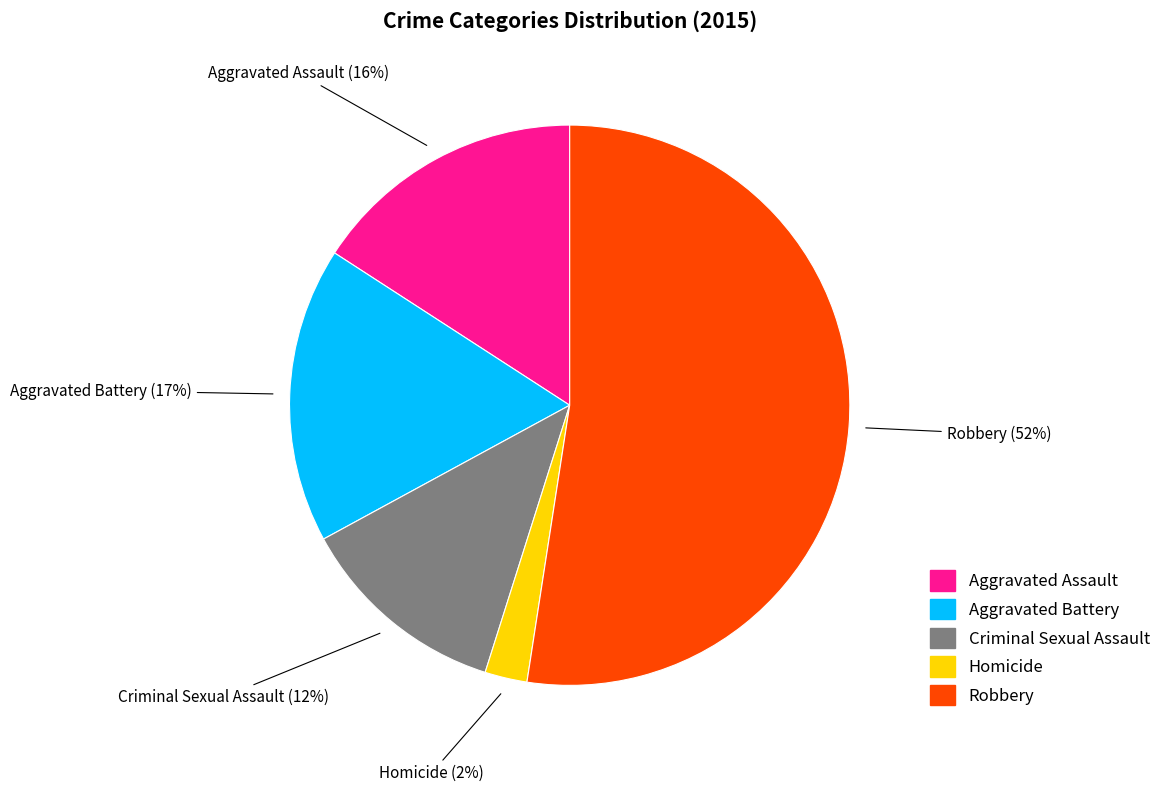

To the nearest percent, what is the average slice percentage?

20%